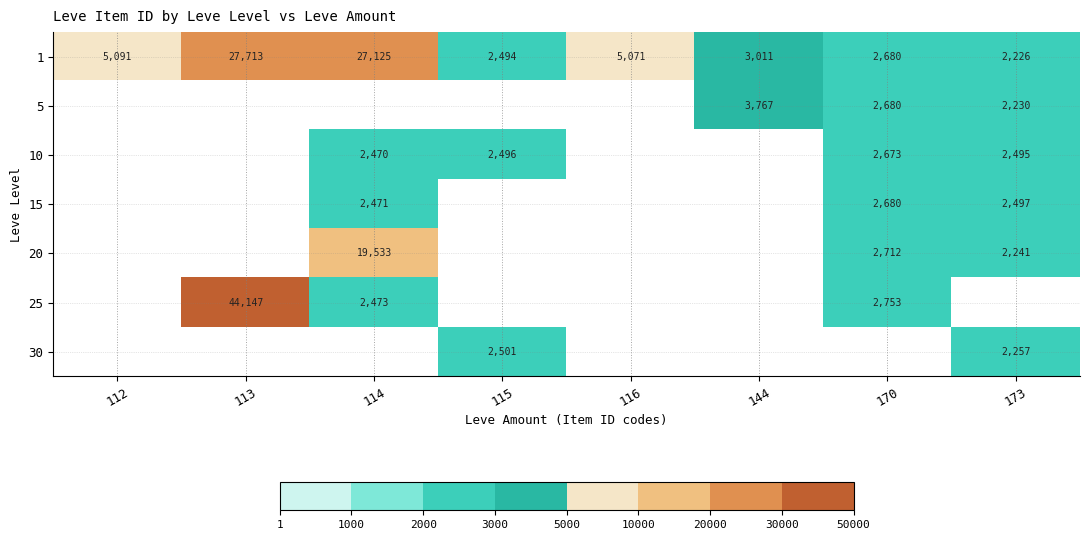

What is the maximum value shown in the chart?

44147.0